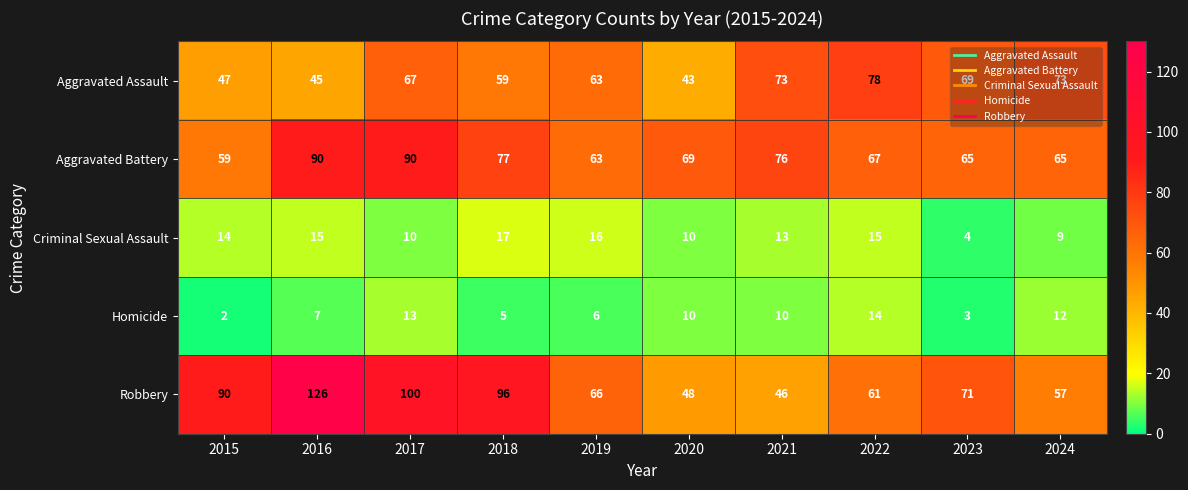

What is the average value of the Aggravated Assault series?

62